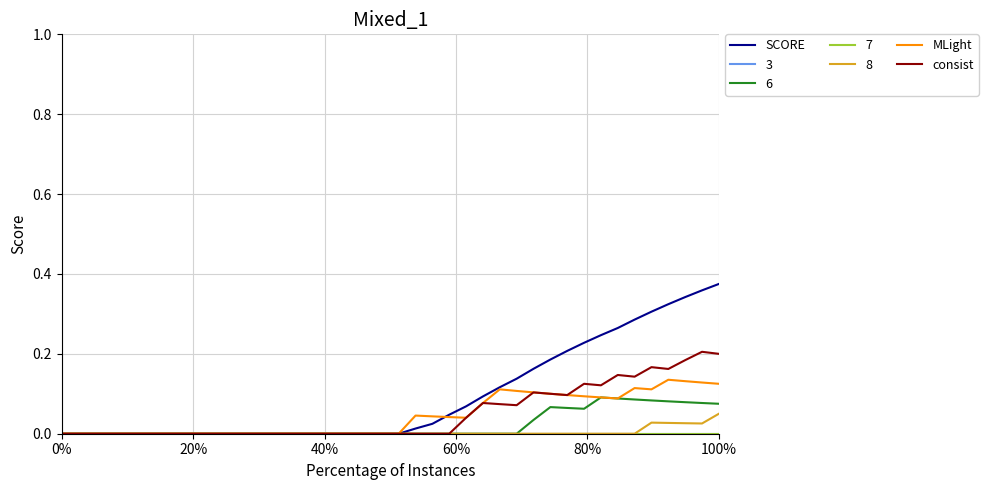

What is the sum of all SCORE values?

3.8